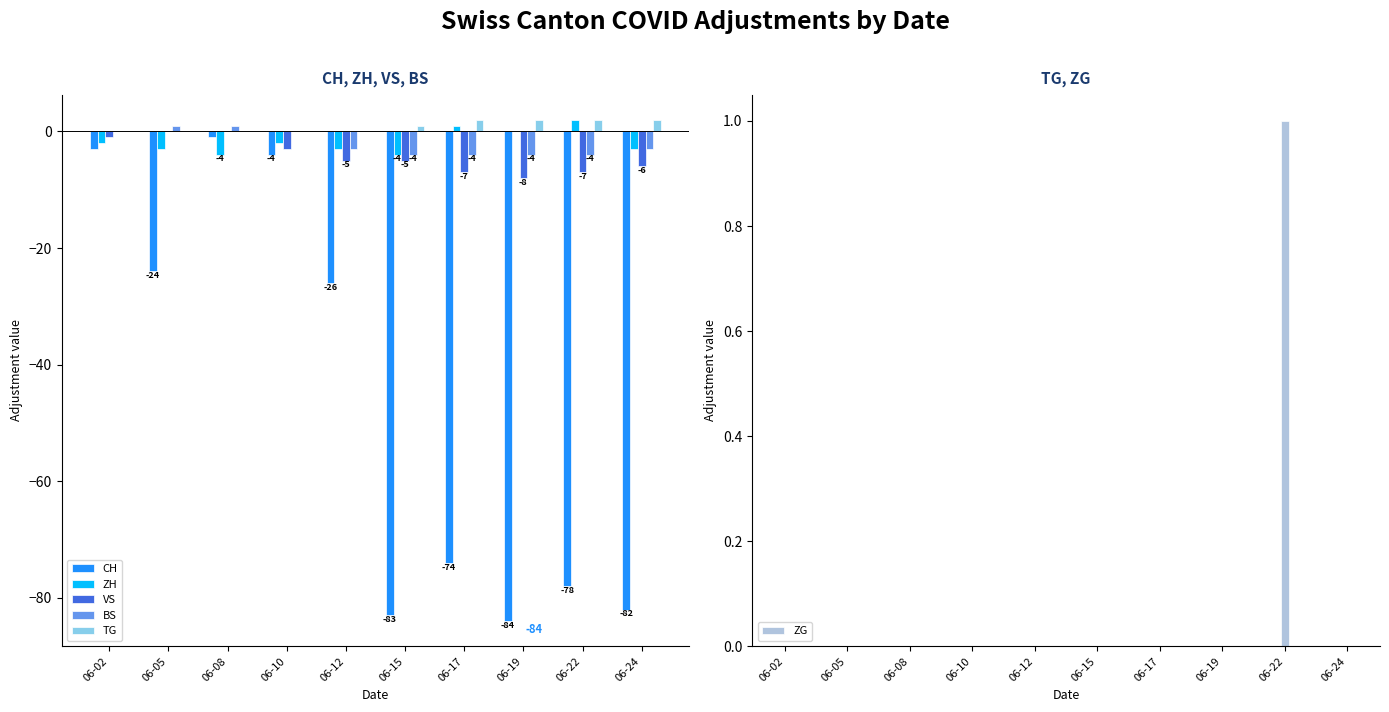

How many positive values does the ZH series have?

2